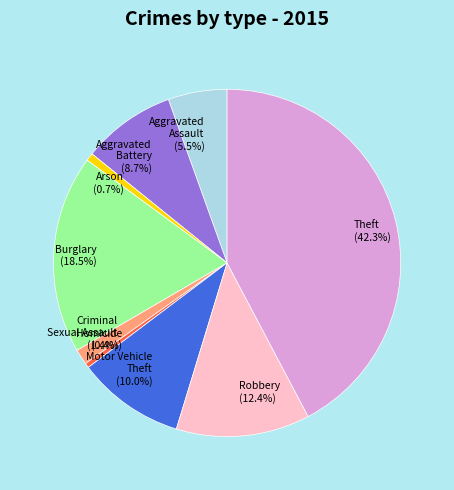

True or false: Criminal Sexual Assault accounts for 1% of the total.

True